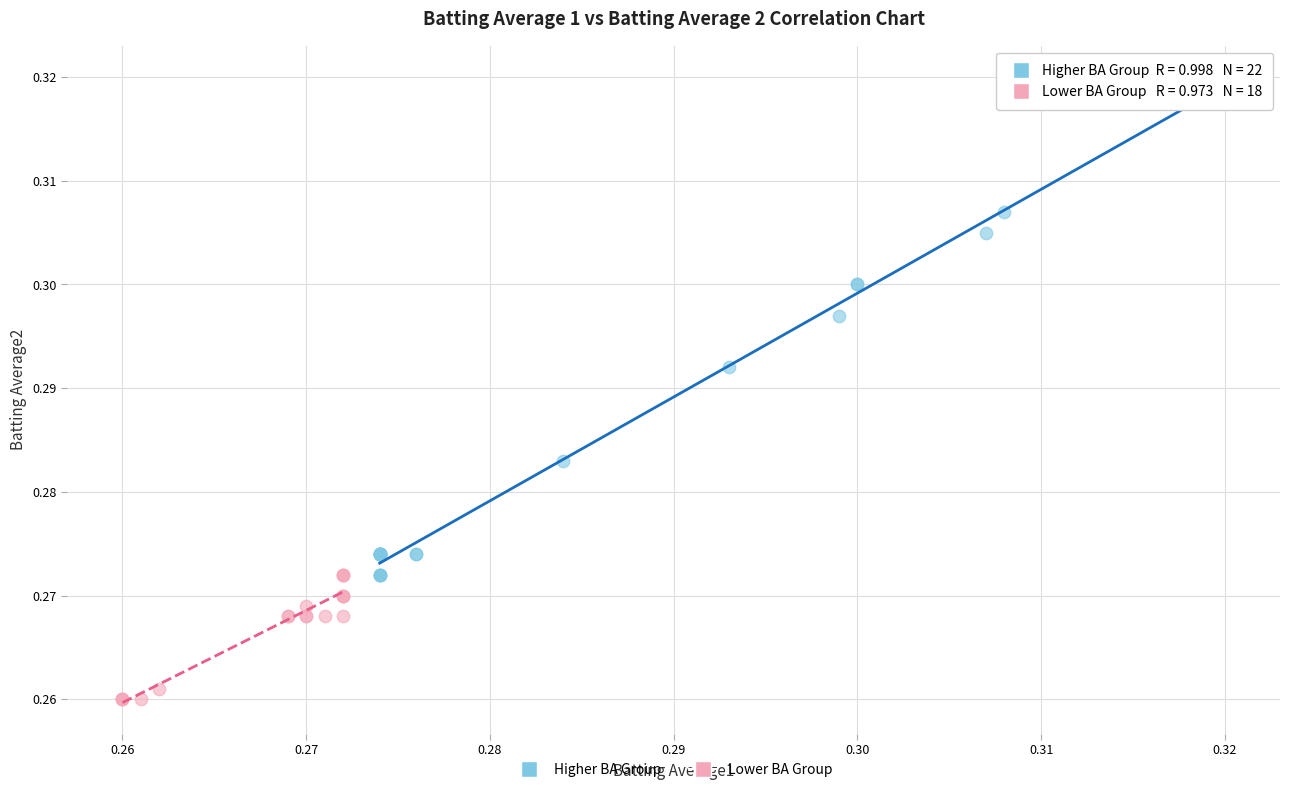

Which series reaches the maximum Y coordinate?

Higher BA Group